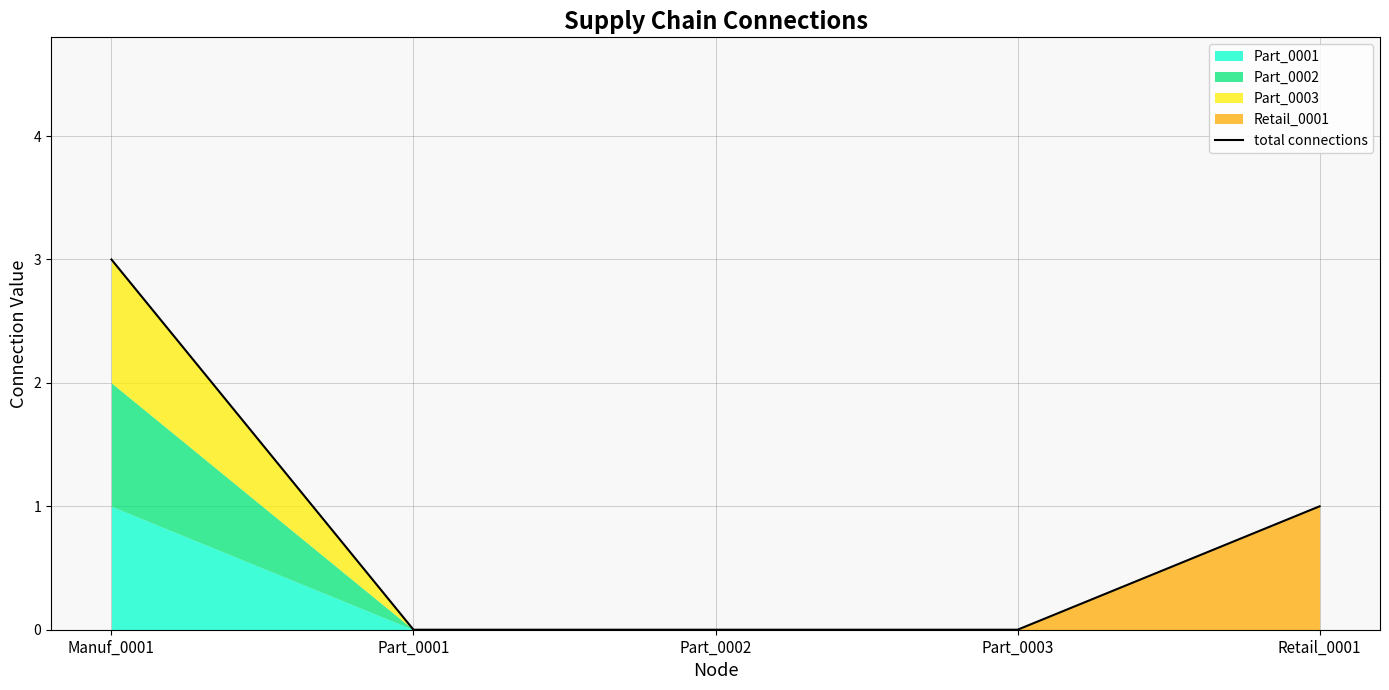

True or false: the data has more than 2 interior local peaks.

False